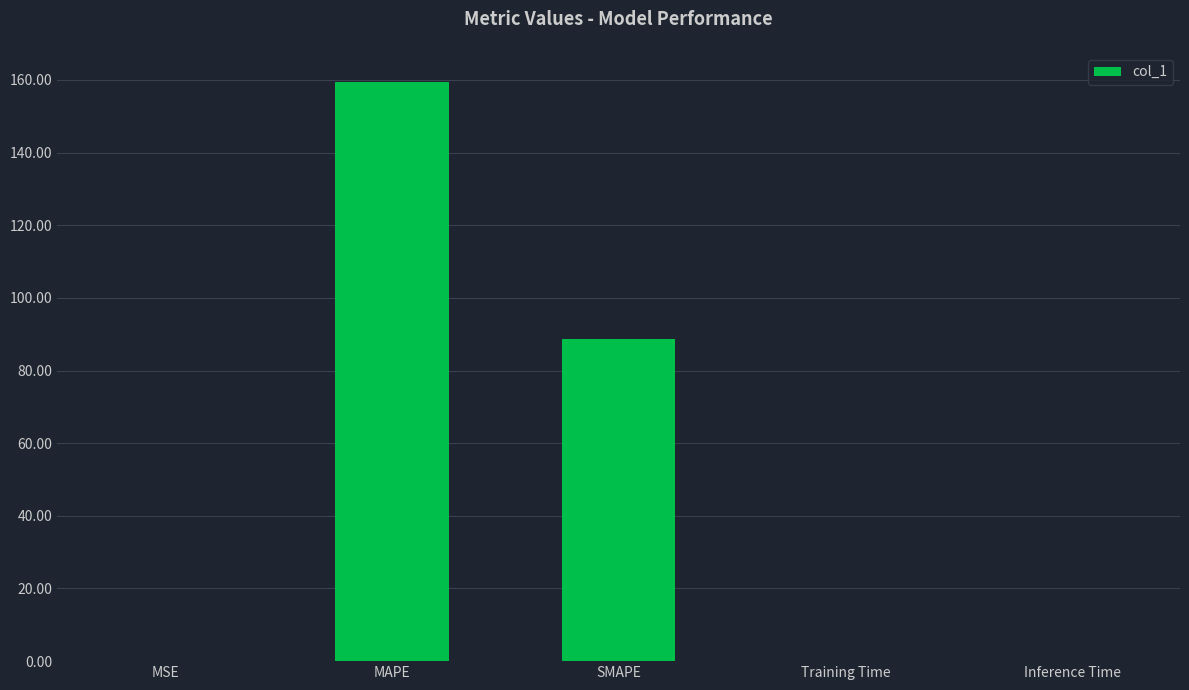

True or false: the data shows 0.0 at Training Time.

True